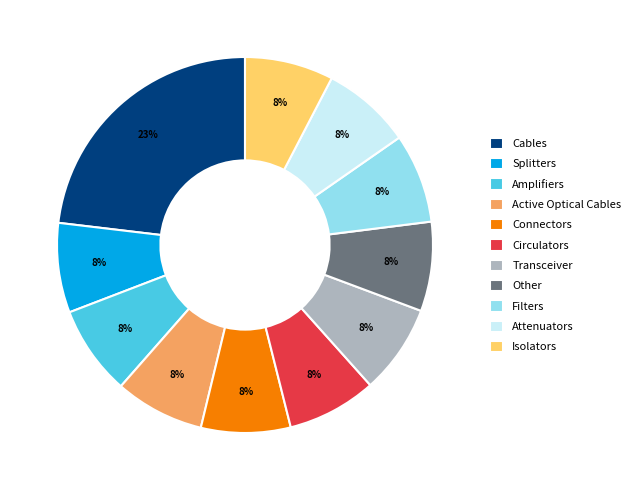

To the nearest percent, what is the difference between the largest and smallest slice percentages?

15%